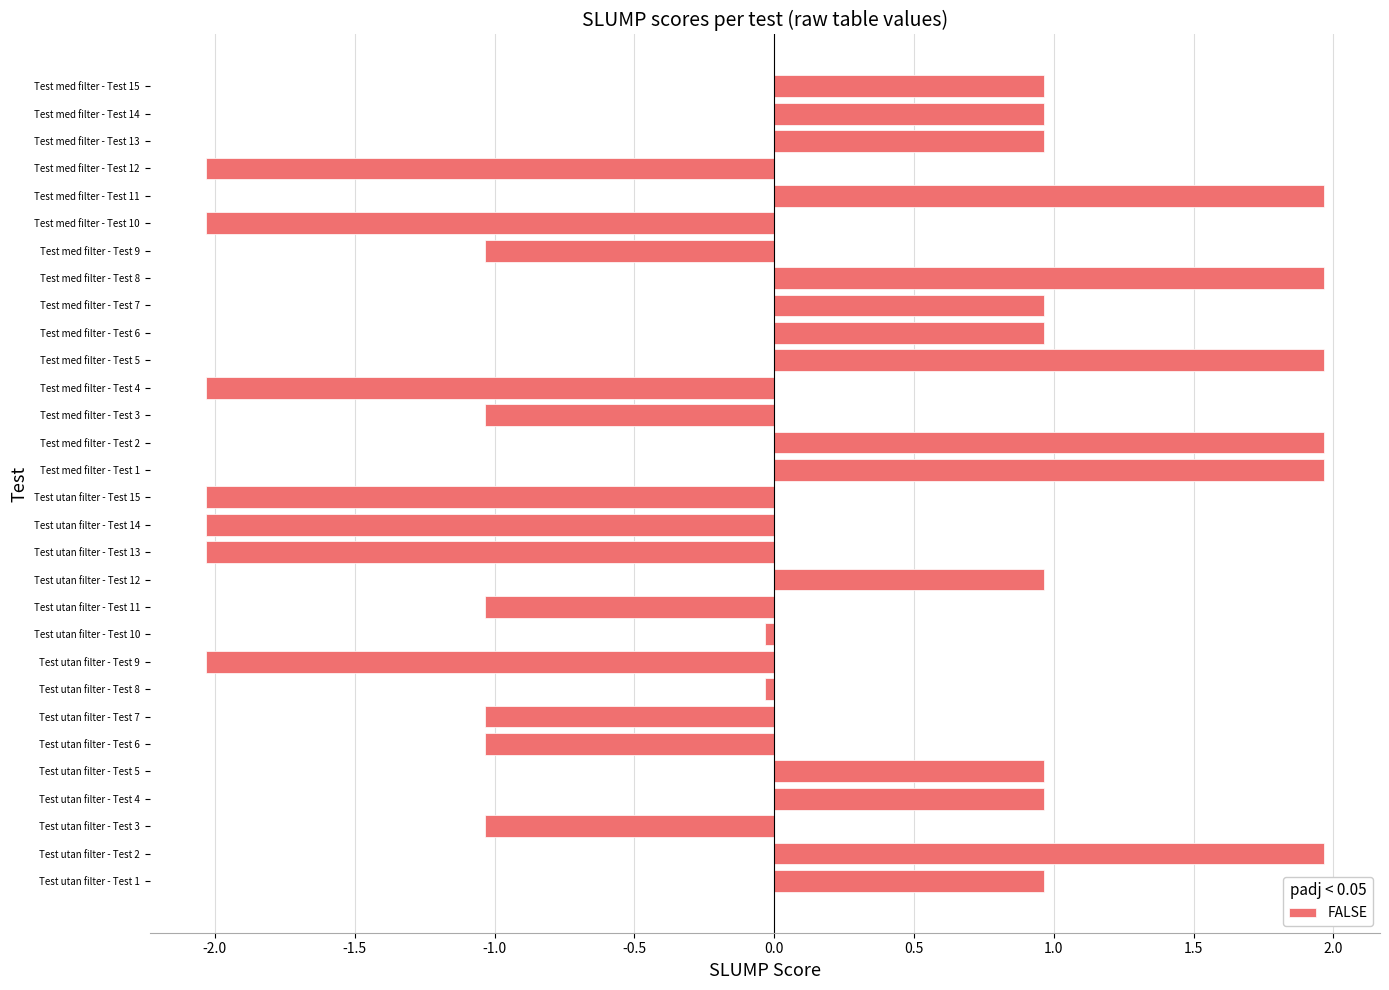

What is the maximum value shown in the chart?

2.0